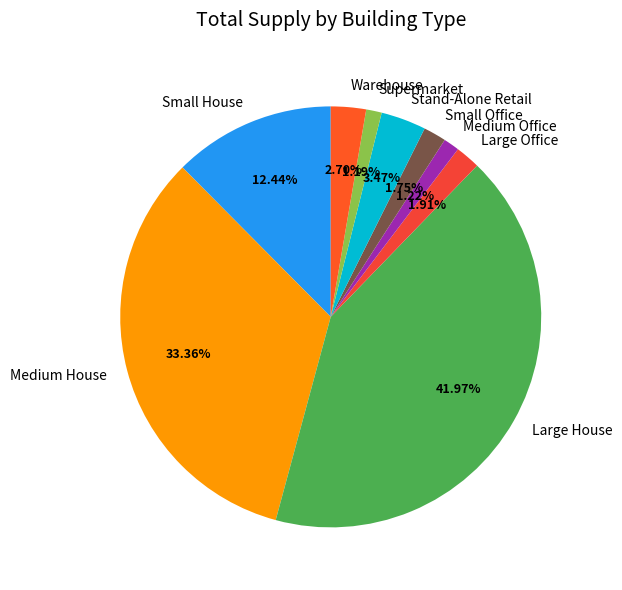

What is the total percentage of Large Office and Medium Office?

3.1%